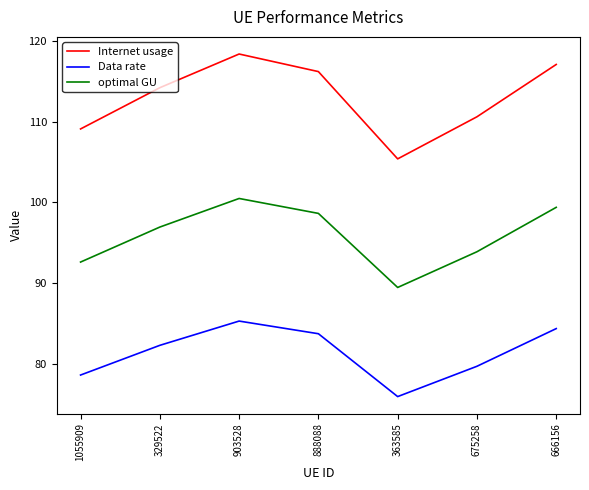

What position from the right is 329522?

6